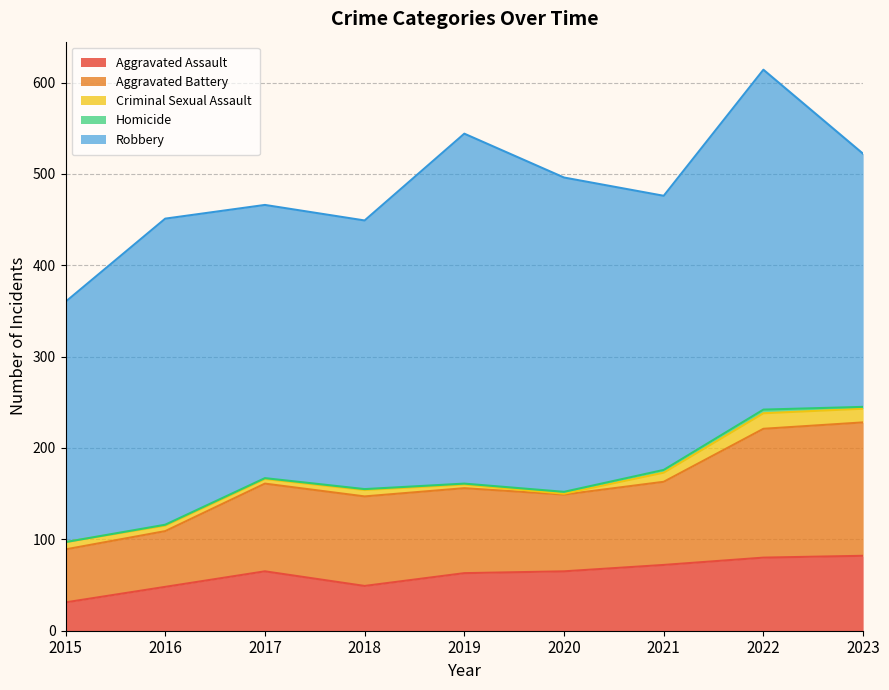

How many Homicide values are between 1 and 2?

6